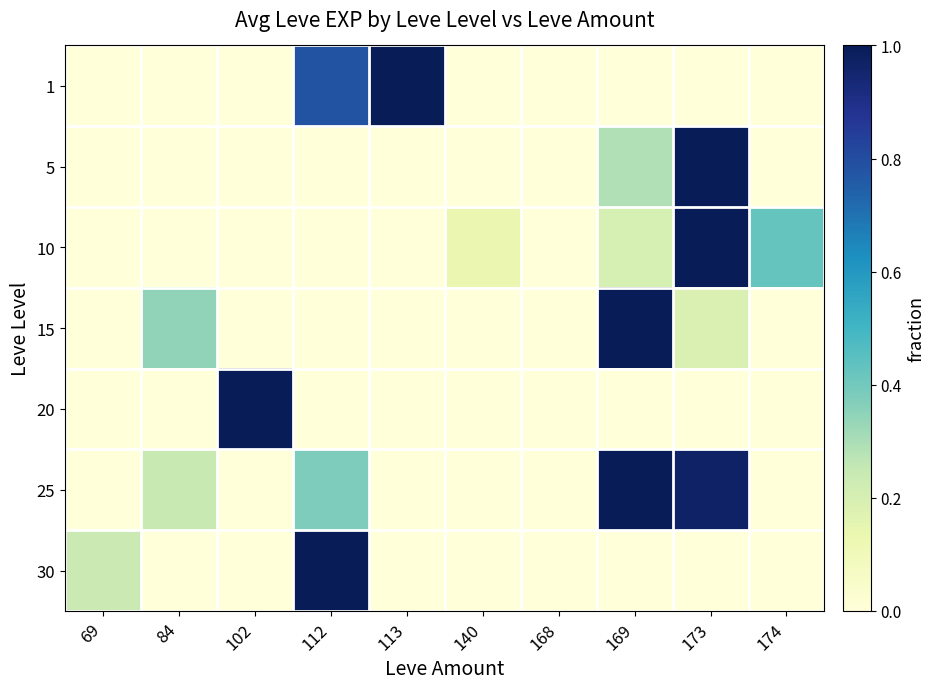

Between 84 and 112, which is larger?

112